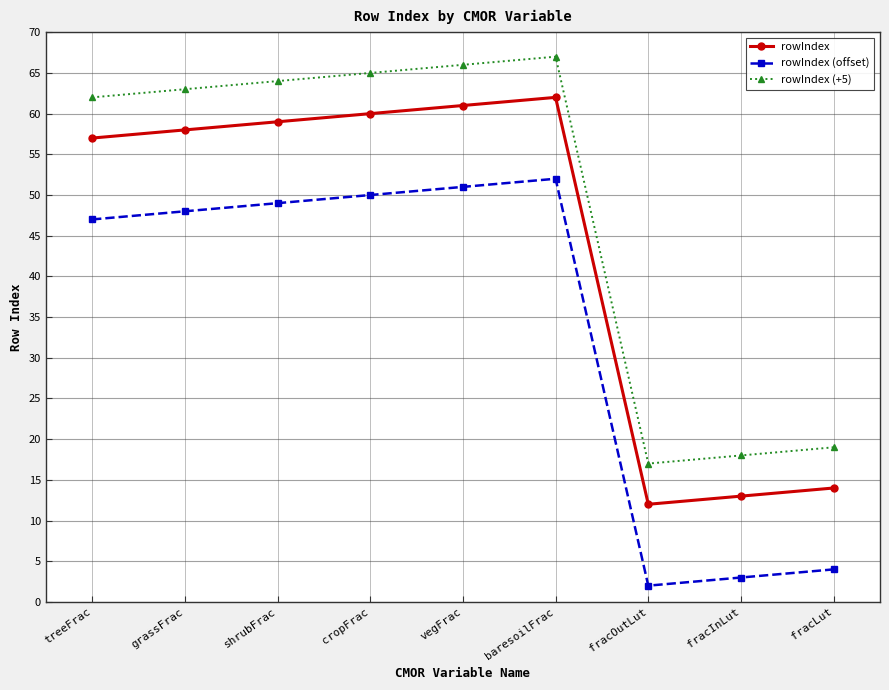

Is it true that rowIndex (+5) equals 29 at grassFrac?

False